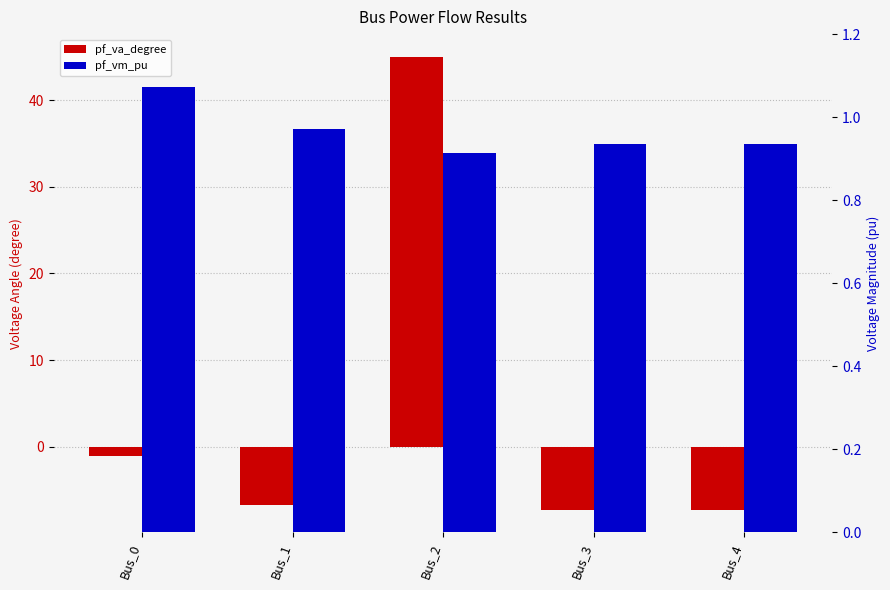

List the labels in order of pf_vm_pu value, smallest first.

Bus_2, Bus_3, Bus_4, Bus_1, Bus_0